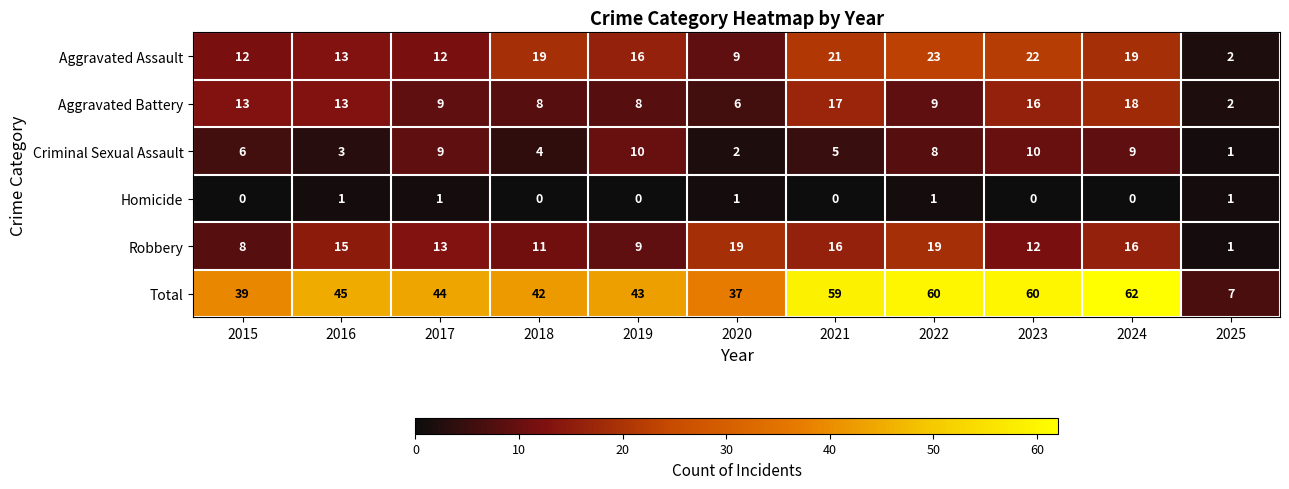

Read the Robbery value at 2022, to the nearest 10.

20